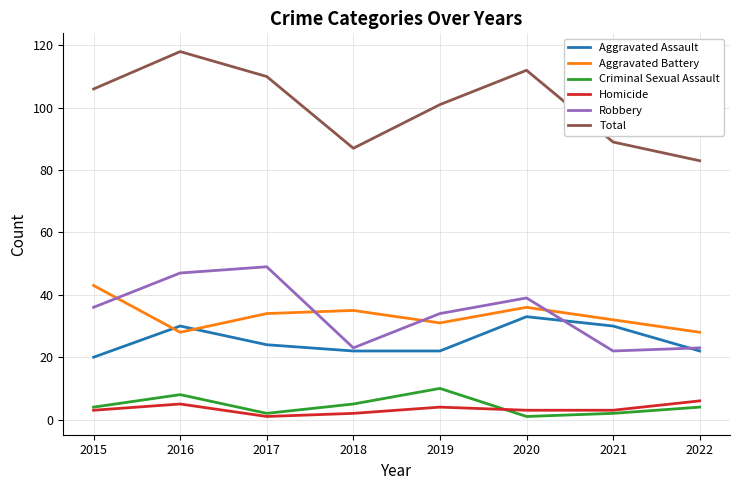

What are all the series names shown in the legend?

Aggravated Assault, Aggravated Battery, Criminal Sexual Assault, Homicide, Robbery, Total